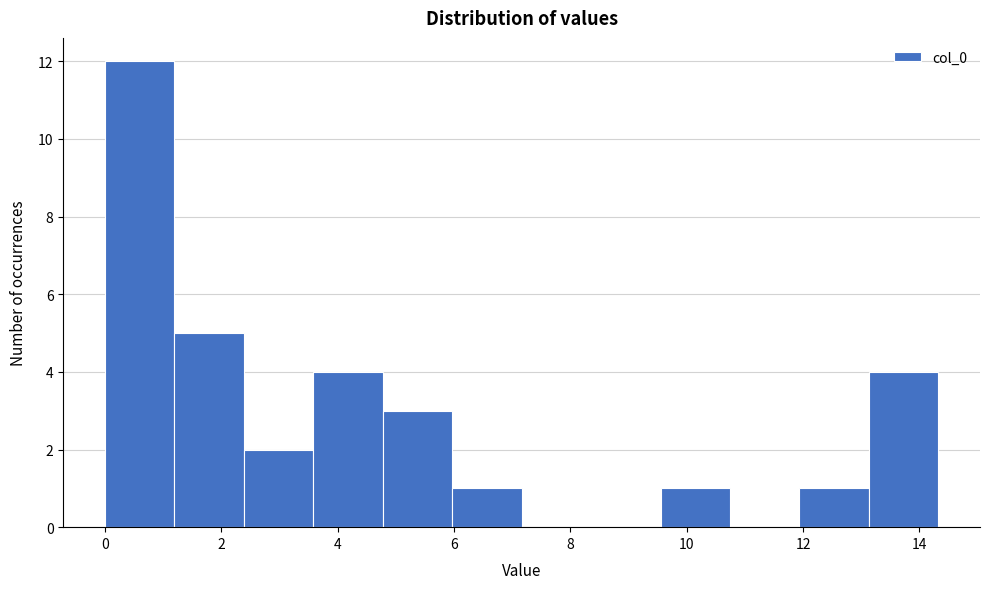

Reading left to right, transcribe this chart: for each bar, give the range it covers on the x-axis and its height. Neither the bar edges nor the heights are printed on the chart, so give them approximately, as read against the axes.

0.0 to 1.2: 12
1.2 to 2.4: 5
2.4 to 3.6: 2
3.6 to 4.8: 4
4.8 to 6.0: 3
6.0 to 7.2: 1
7.2 to 8.4: 0
8.4 to 9.6: 0
9.6 to 10.8: 1
10.8 to 12.0: 0
12.0 to 13.2: 1
13.2 to 14.4: 4